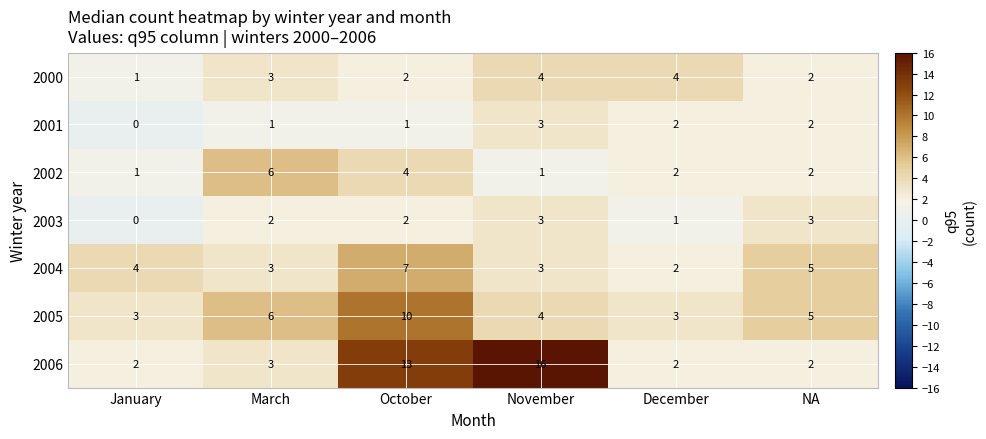

Which category has the lowest value across all series?

January